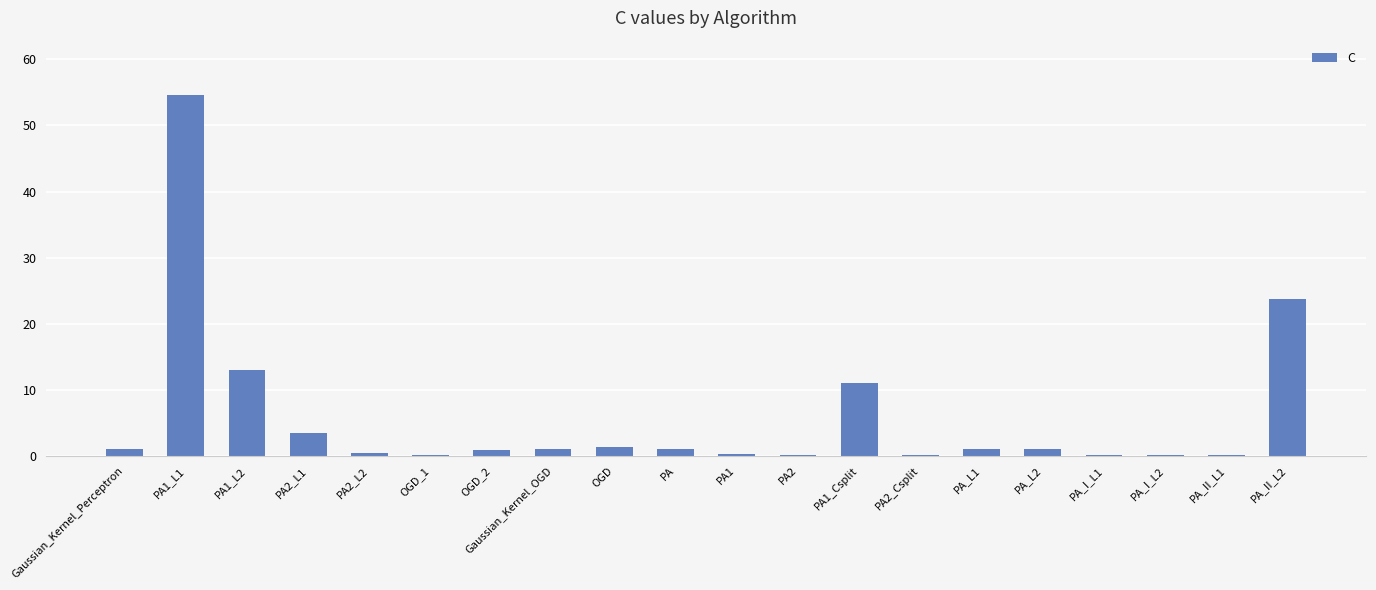

The value at PA1_L2 is 18.1. True or false?

False